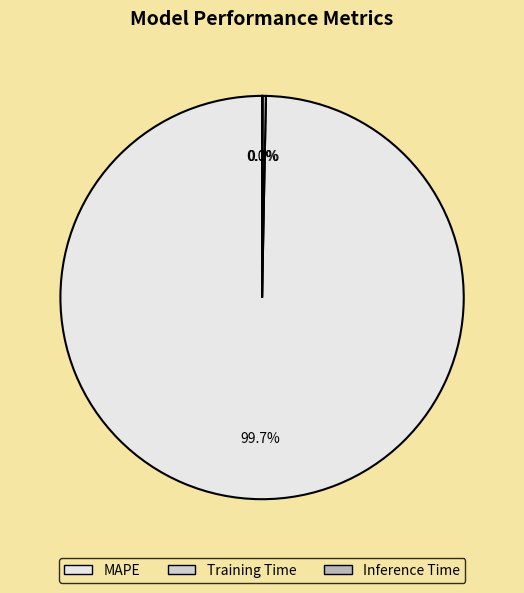

How much of the chart is everything except MAPE?

0.3%